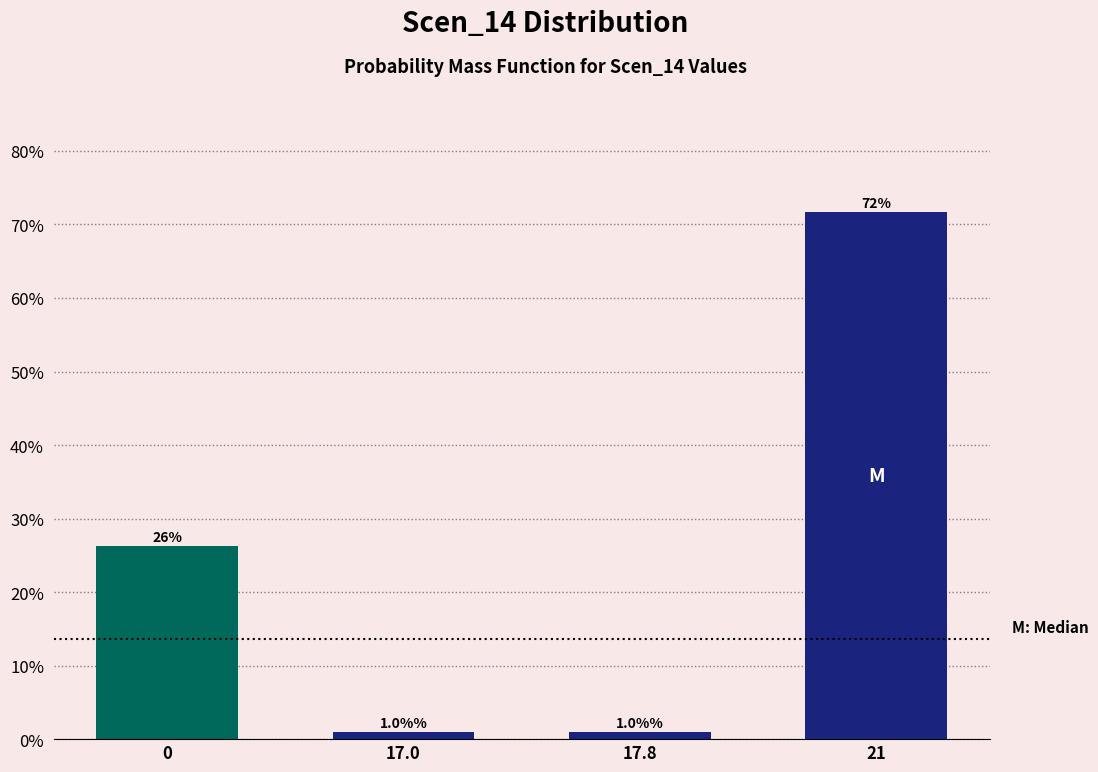

Are the bars horizontal?

No